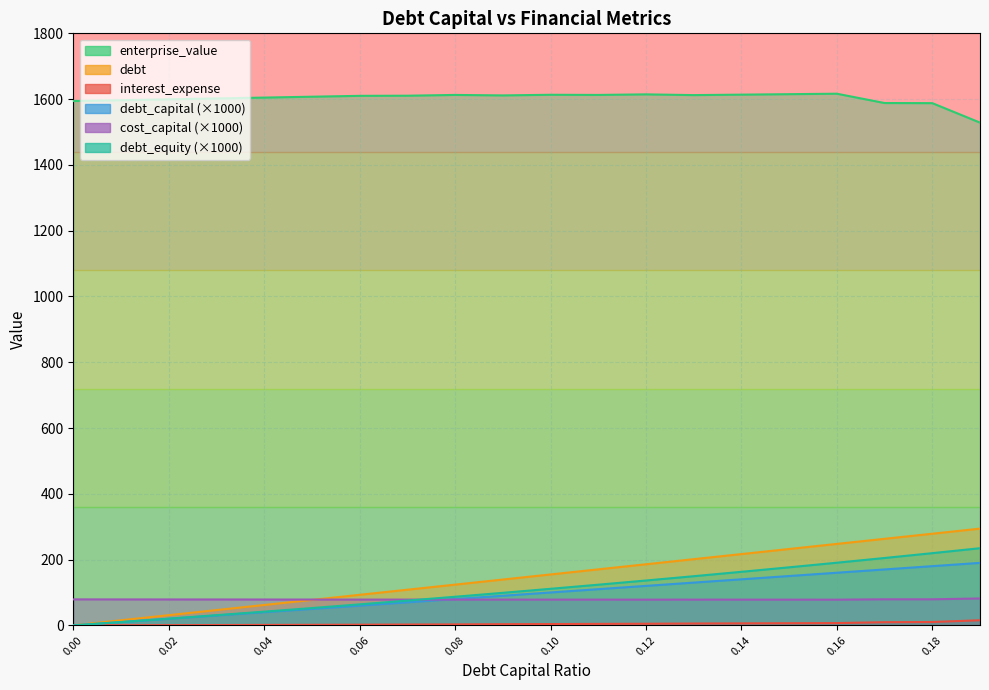

True or false: enterprise_value and cost_capital cross at least once.

False